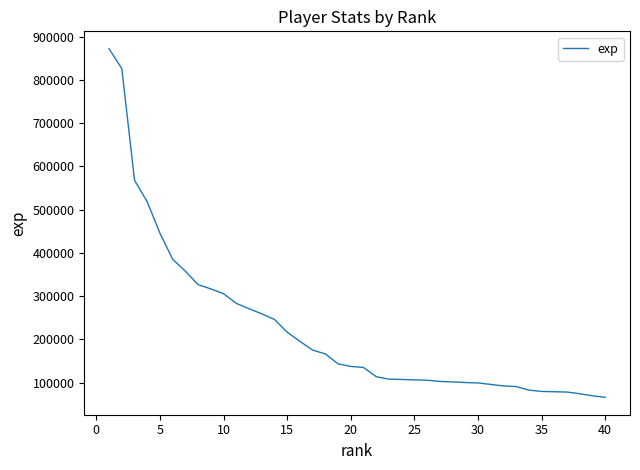

What is the maximum value shown in the chart?

871872